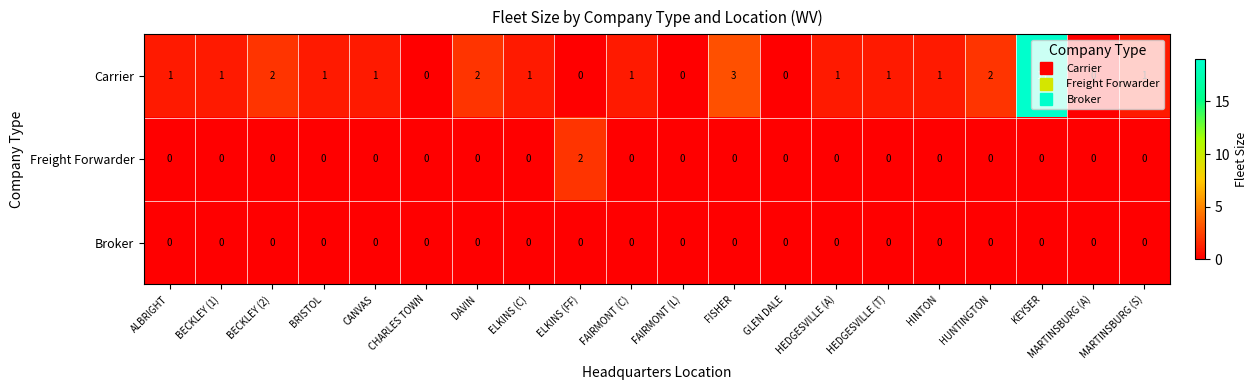

Count the Freight Forwarder values in the range 0 to 1.

19